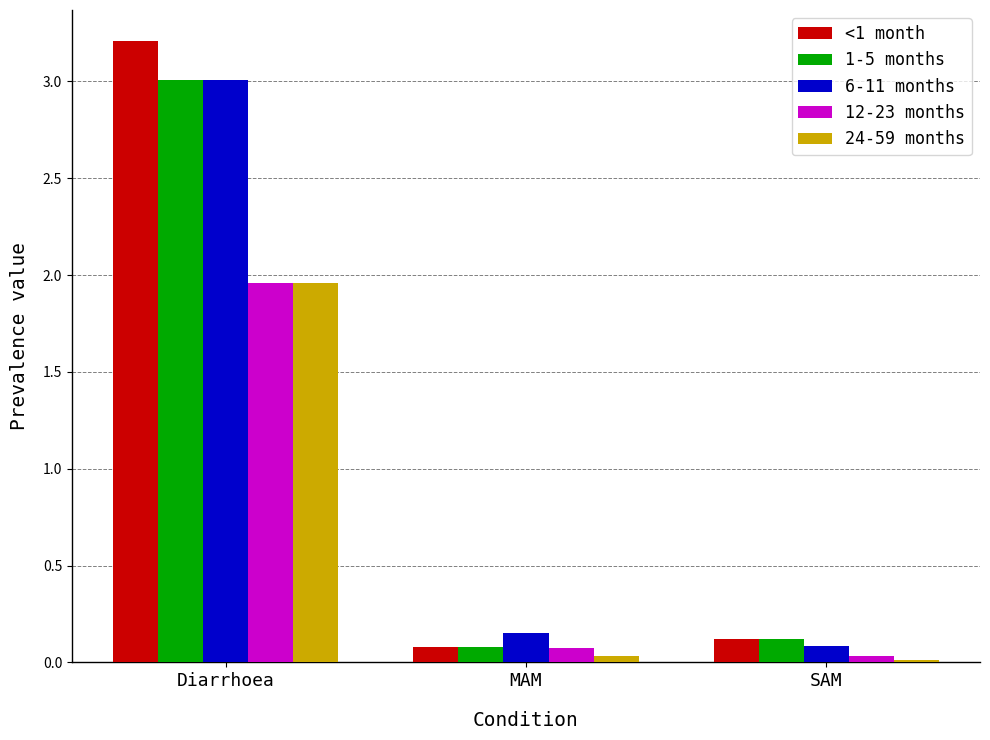

At which category is the sum across all series the highest?

Diarrhoea